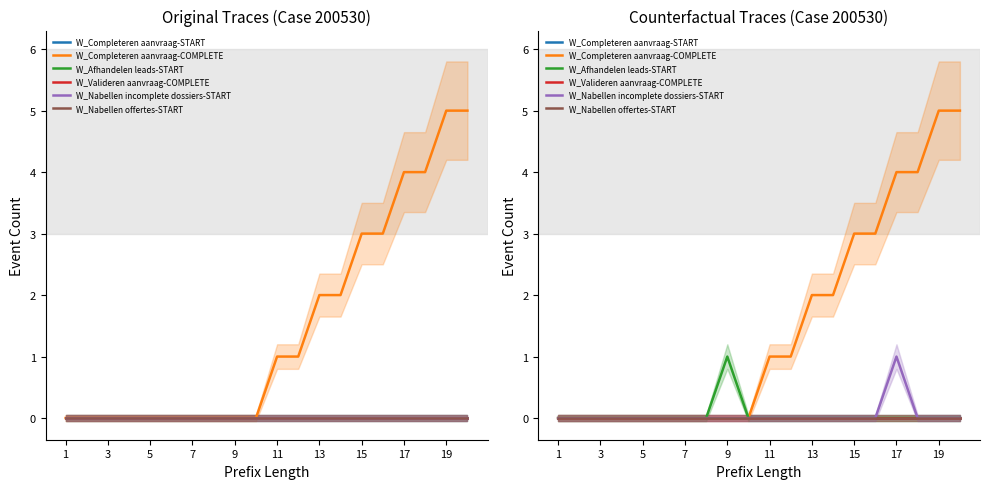

What is the spread (max minus min) of values at 9?

1